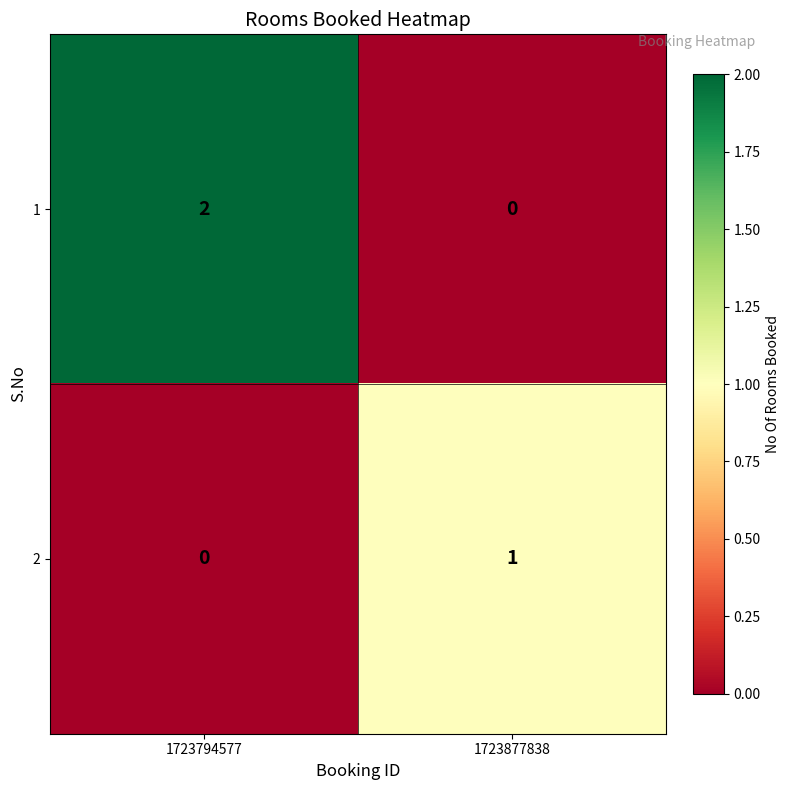

Which series has the widest spread of values?

1